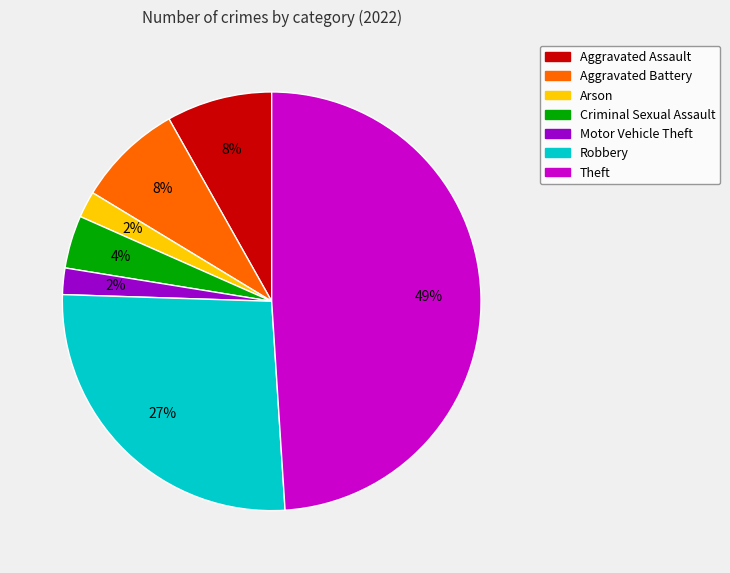

The Aggravated Assault slice represents 8% of the pie. True or false?

True